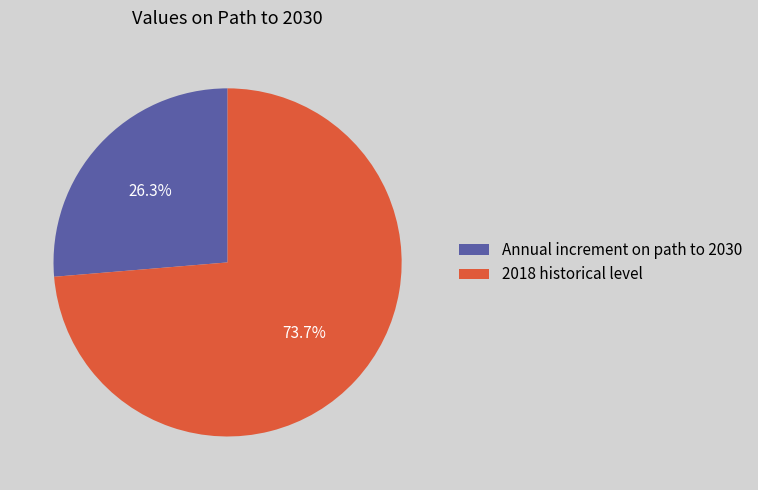

To the nearest percent, what is the combined percentage of 2018 historical level and Annual increment on path to 2030?

100%